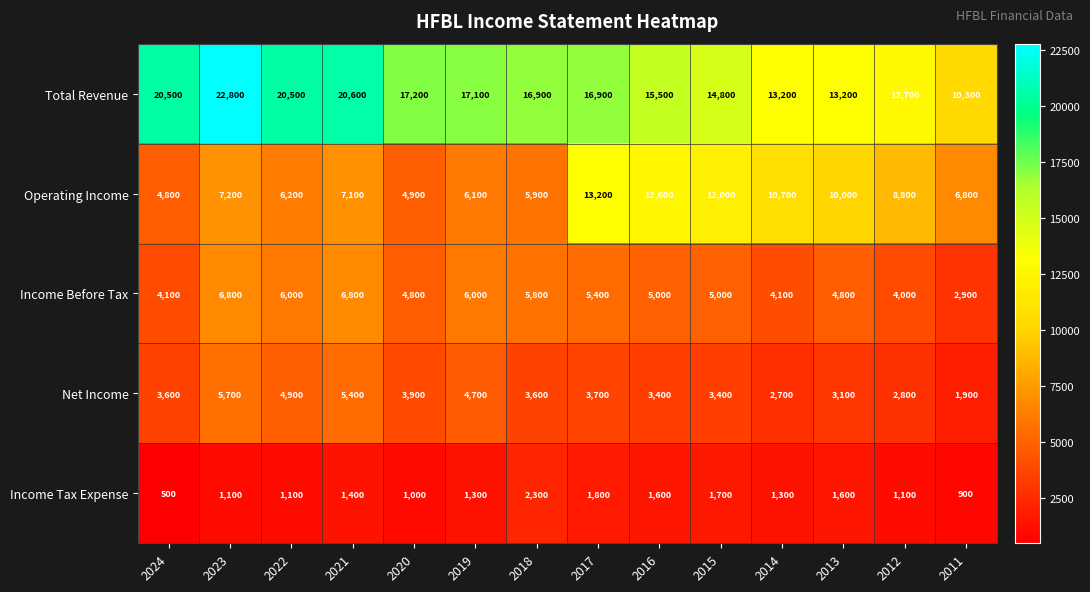

Where does the Income Tax Expense series first go above 1300?

2021